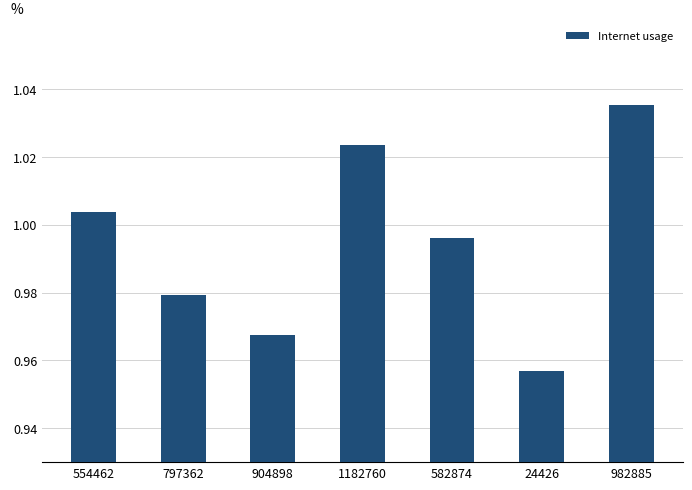

At which category does the chart reach its peak across all series?

982885